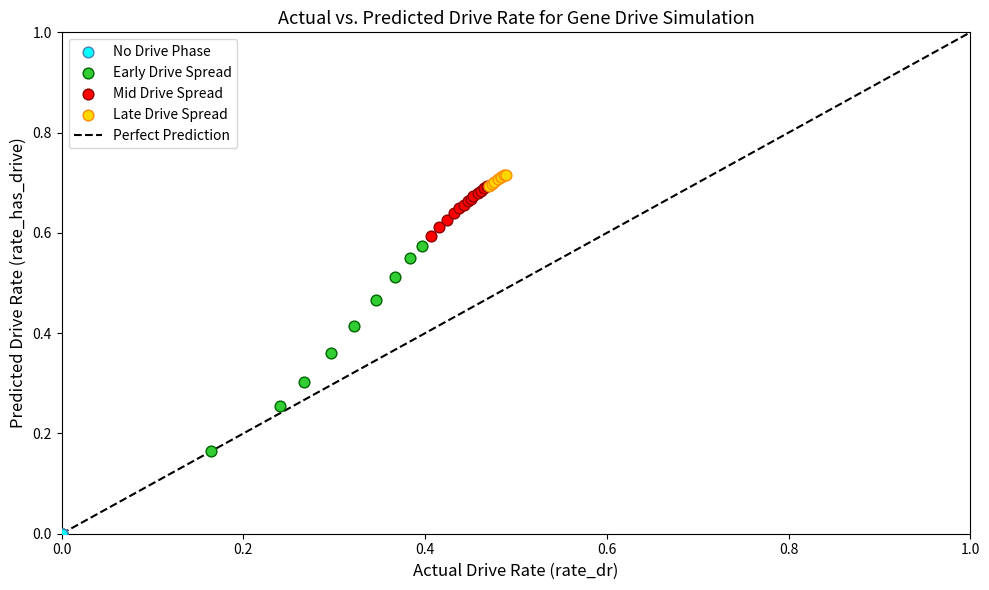

Which series reaches the minimum Y coordinate?

No Drive Phase